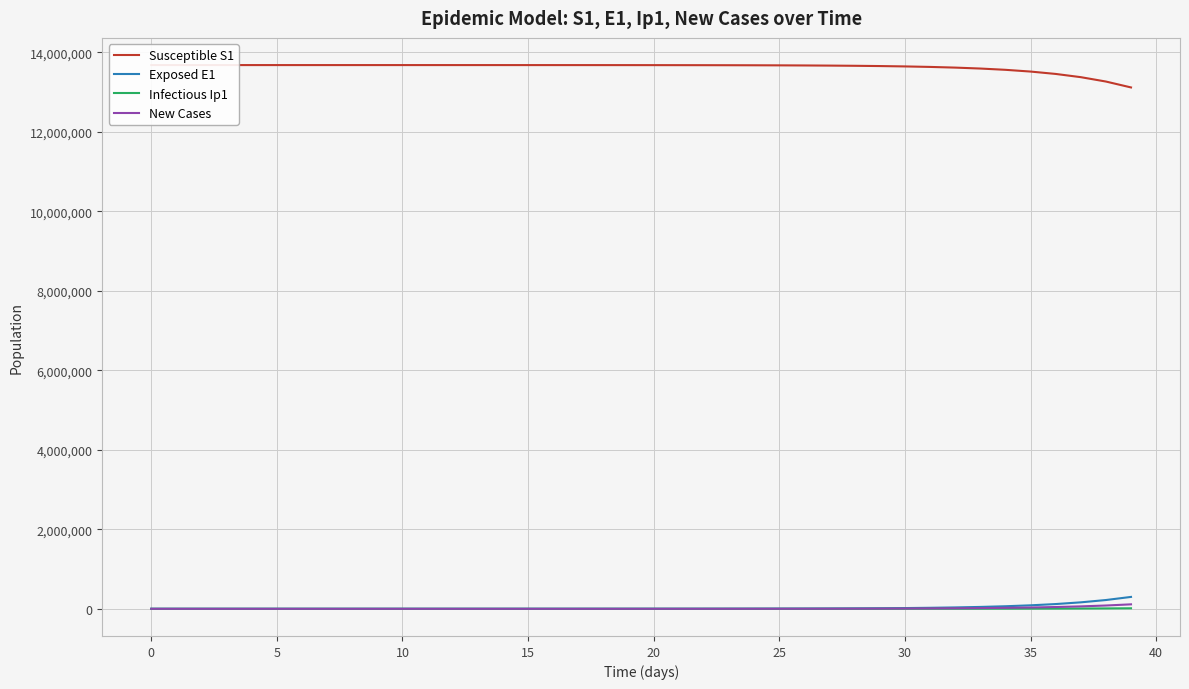

True or false: New Cases has more than 1 interior local peaks.

False